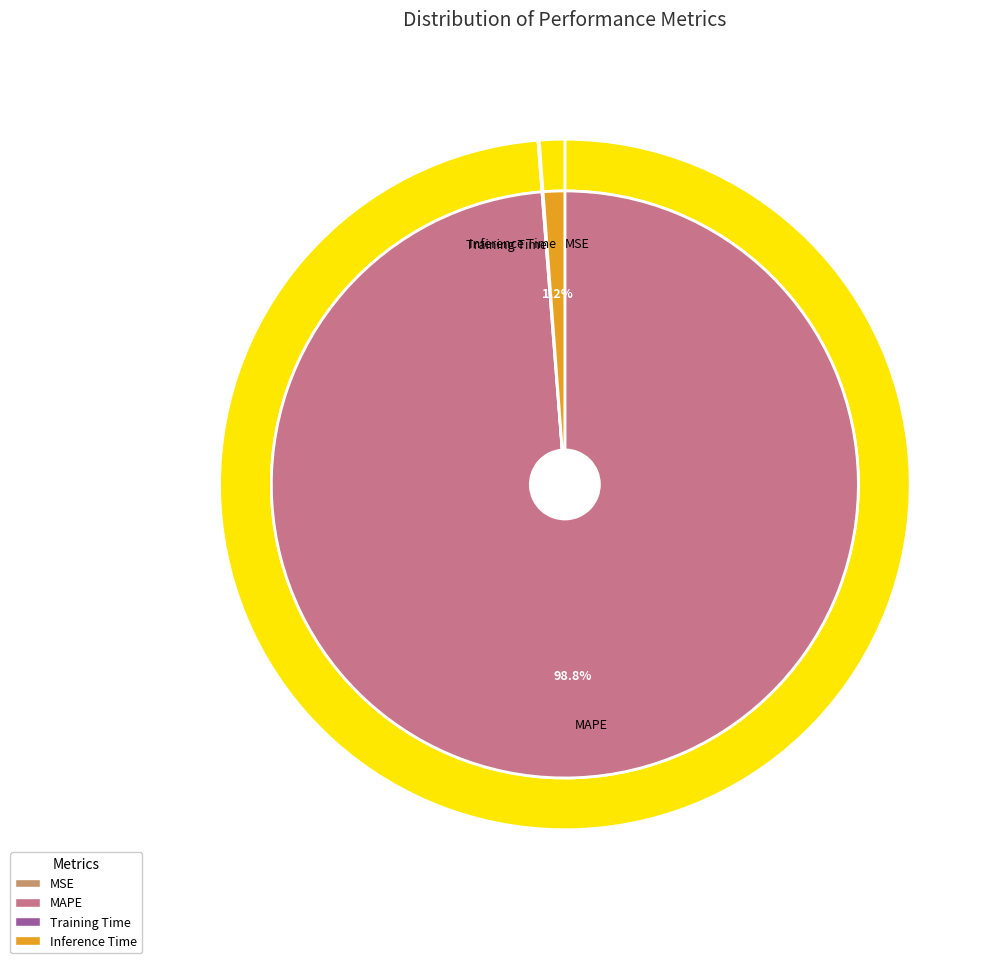

Between MAPE and MSE, which is larger?

MAPE